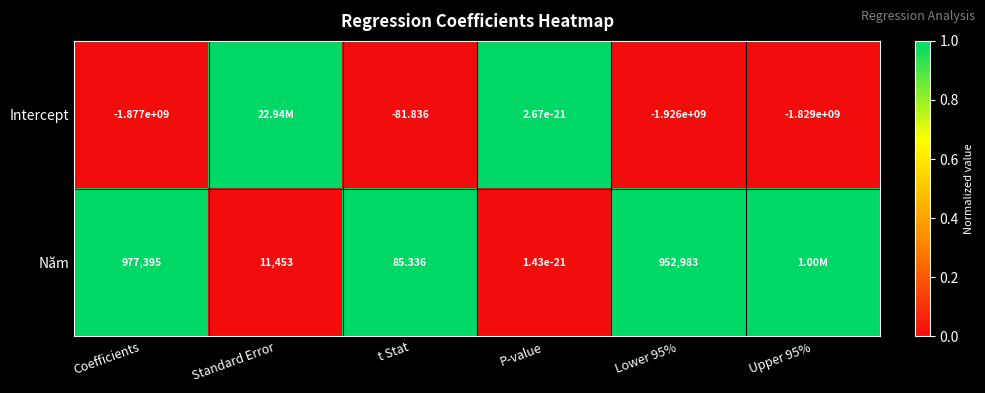

Is the value of Năm at P-value greater than the value of Intercept at Upper 95%?

Yes